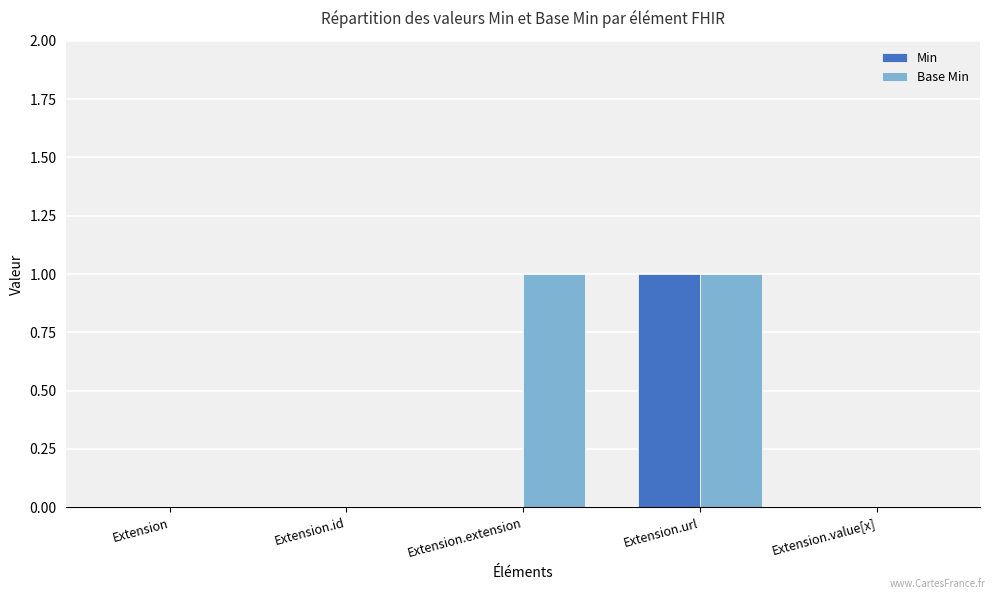

Are the bars horizontal?

No